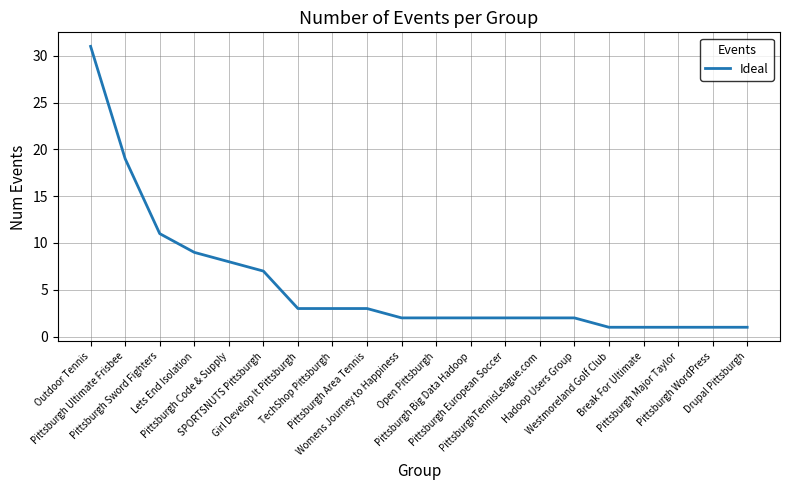

What is the maximum value shown in the chart?

31